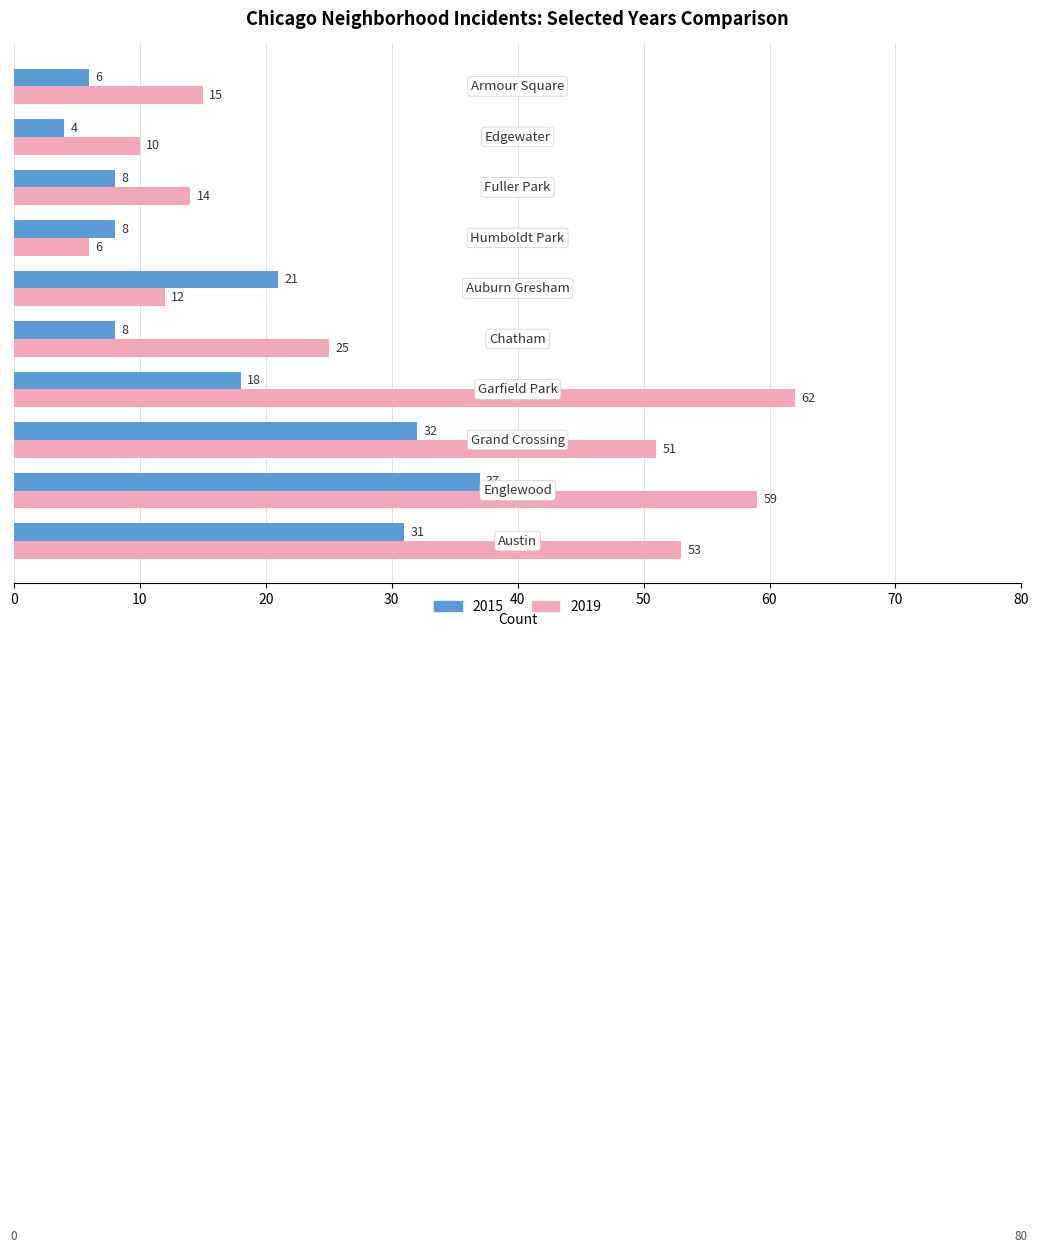

Rank the series by their average value, from lowest to highest.

2015, 2019